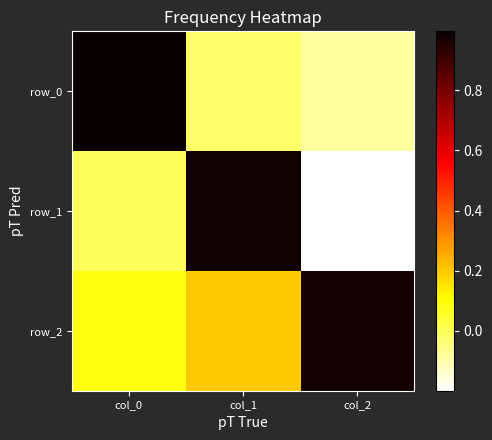

Between col_1 and col_2, which series saw the biggest shift?

row_1